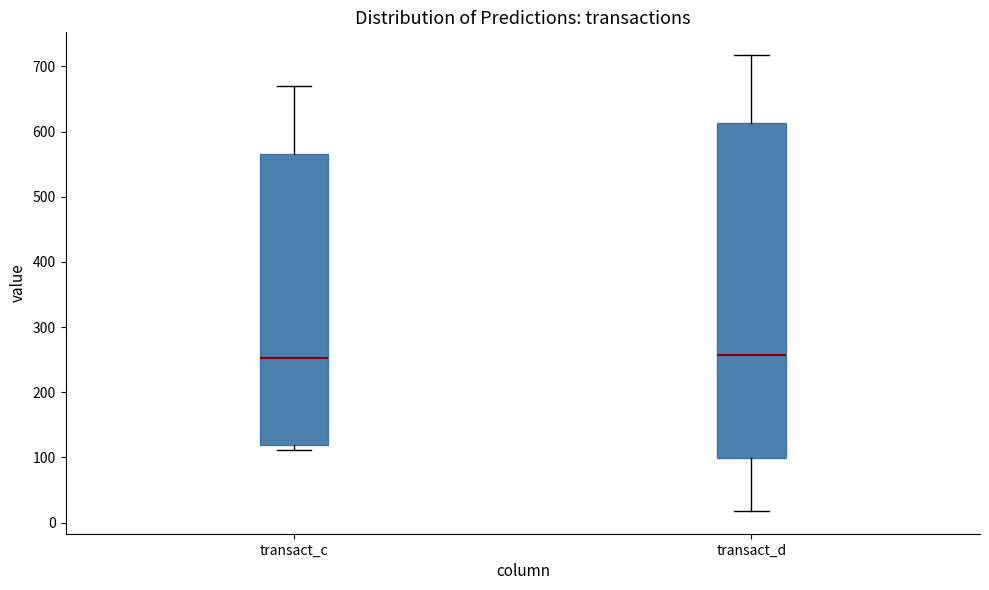

Reading left to right, read every box against the y-axis: the position of its median line, the range the box covers, and the ends of its whiskers. The values are not printed on the chart, so give them approximately, as read against the axis.

transact_c: median 250, box 120 to 570, whiskers 110 to 670
transact_d: median 260, box 100 to 610, whiskers 20 to 720